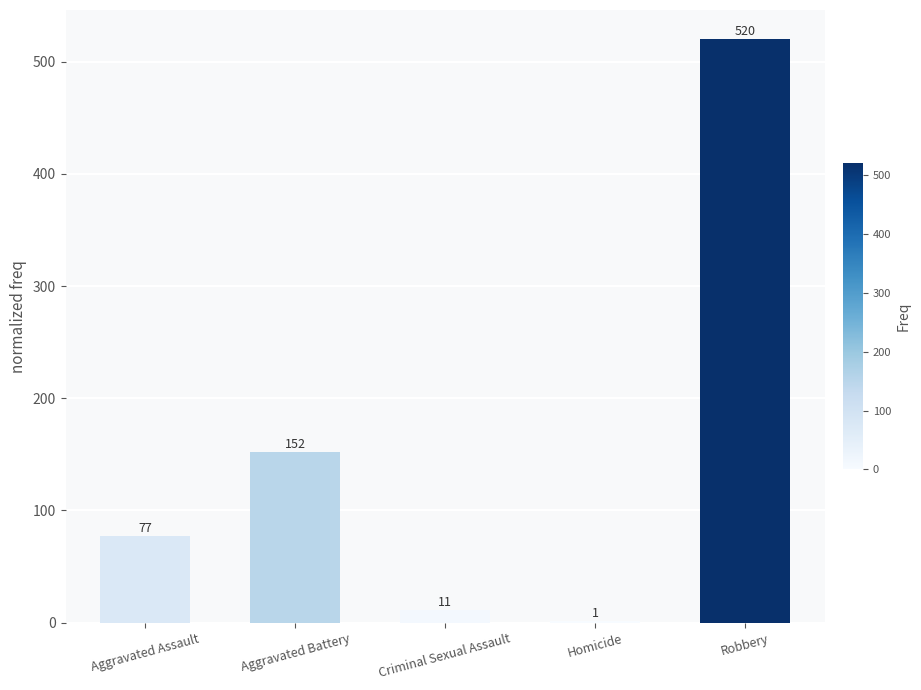

What is the ratio of the value at Homicide to the value at Criminal Sexual Assault?

0.1